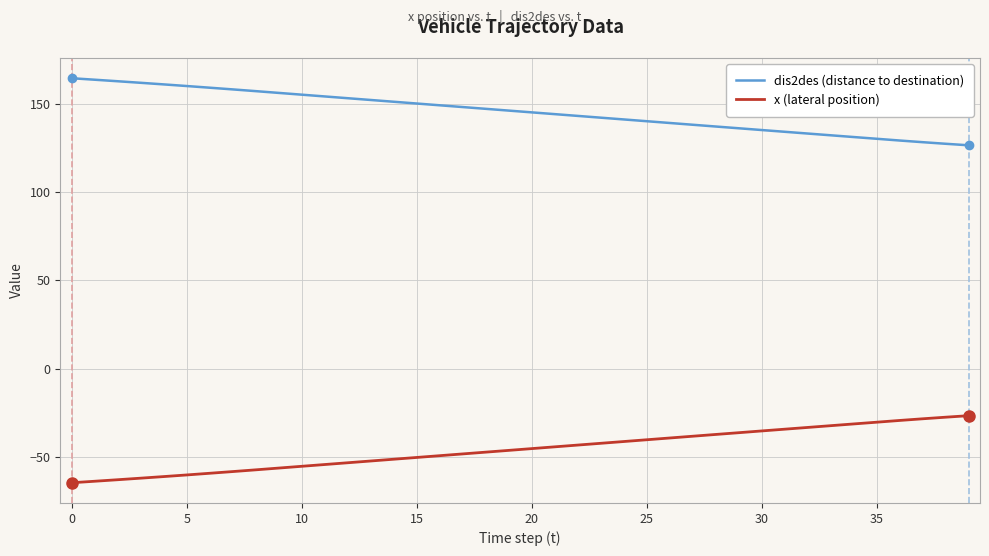

True or false: dis2des (distance to destination) and x (lateral position) cross at least once.

False